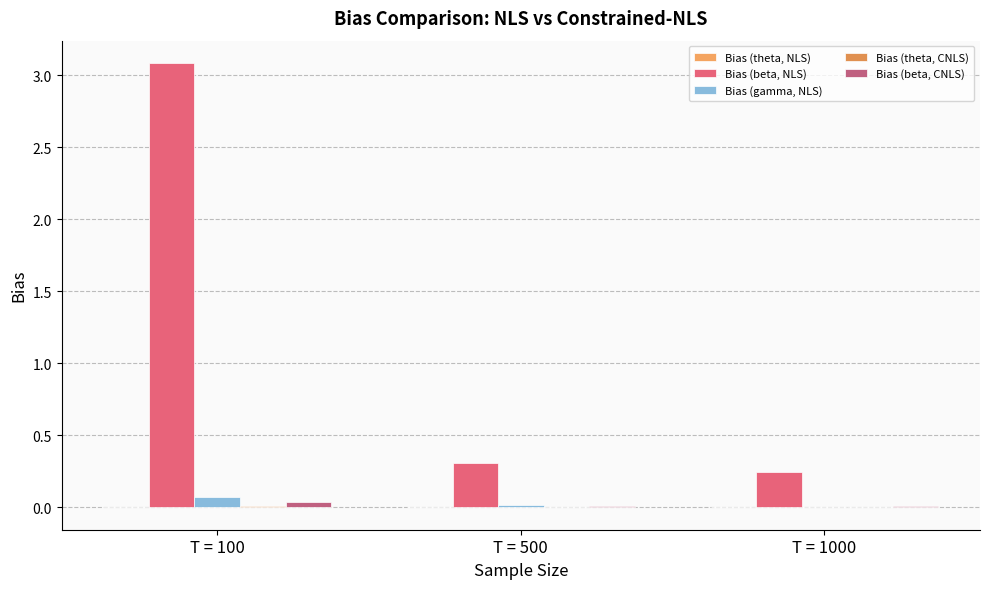

How many data points does each series have?

3